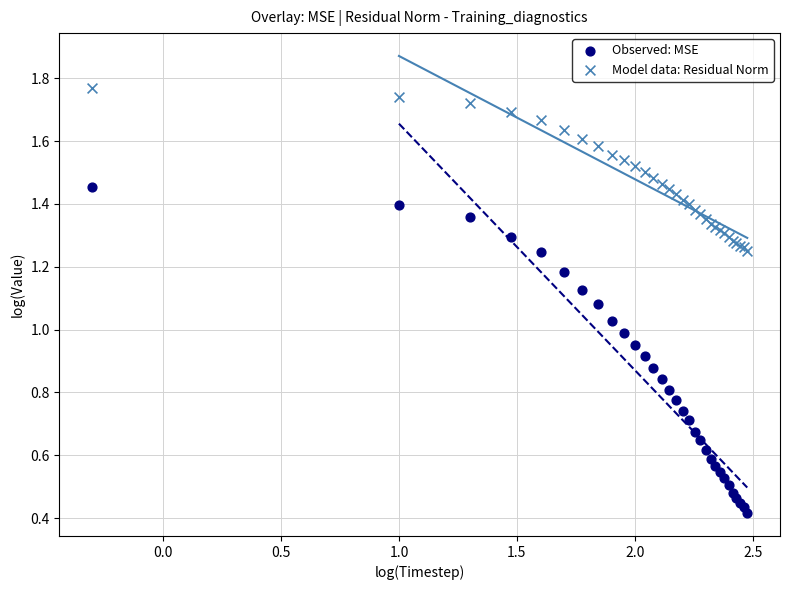

Which series has the largest Y range (max minus min)?

Observed: MSE